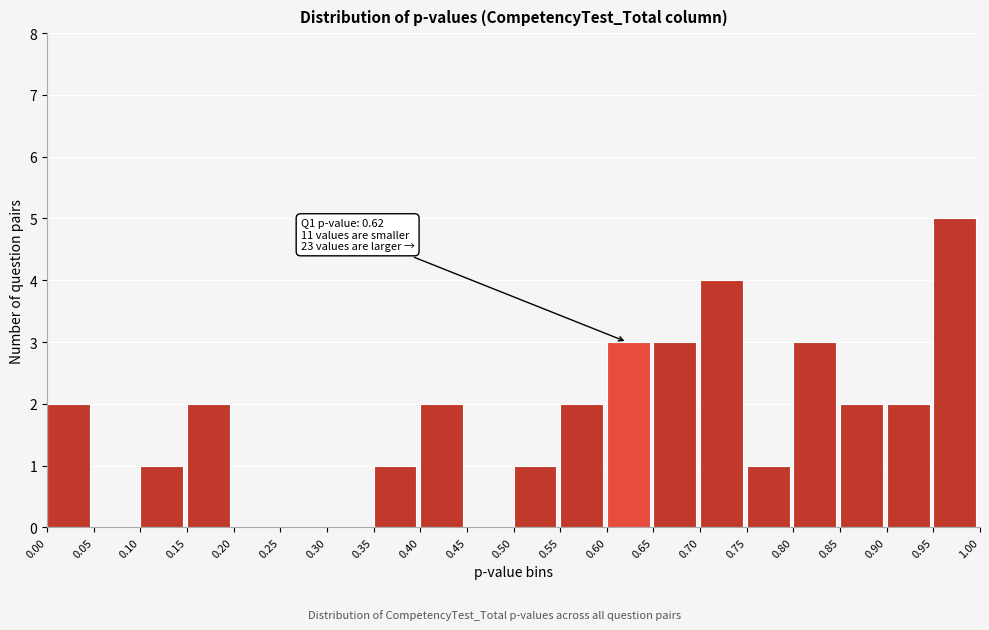

Which range on the x-axis has the tallest bar?

0.95 to 1.00